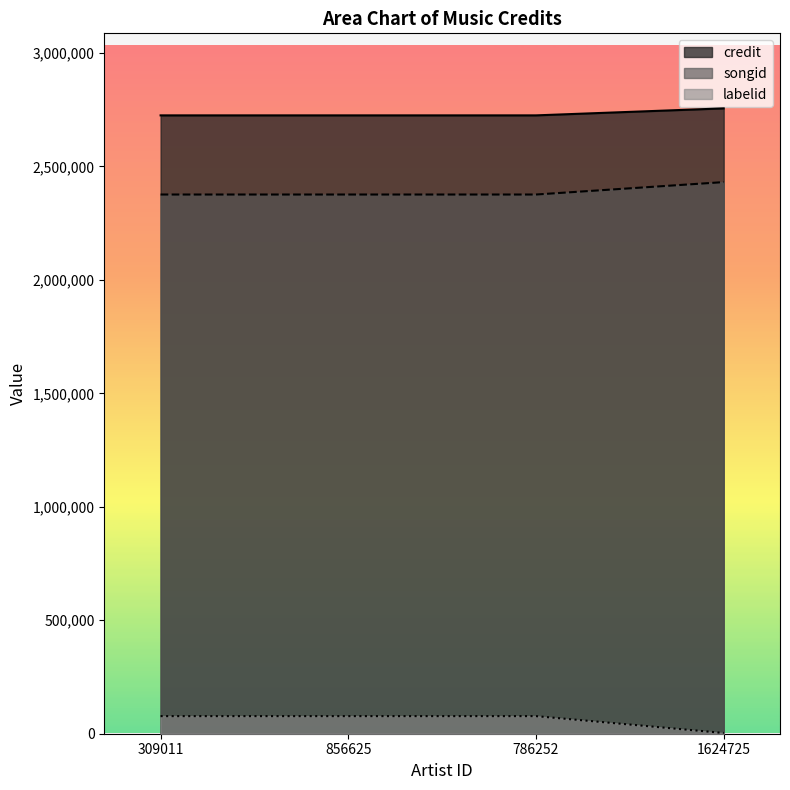

True or false: labelid and credit cross at least once.

False